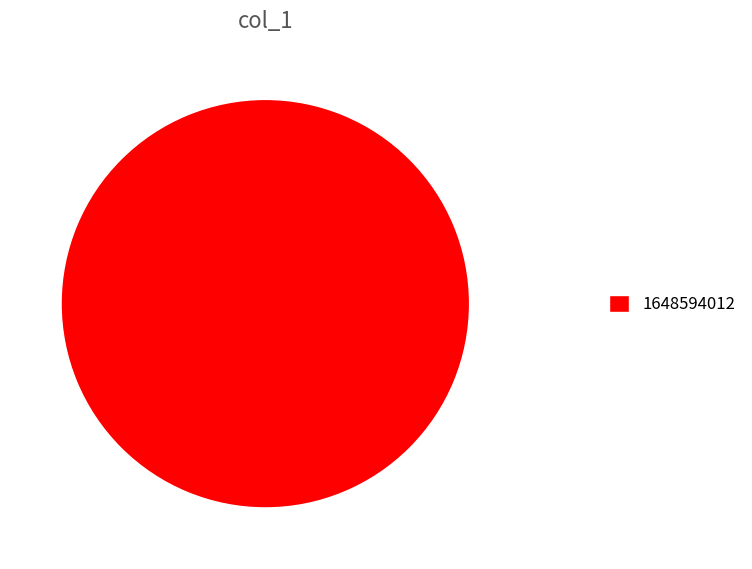

How many segments does this pie chart have?

1